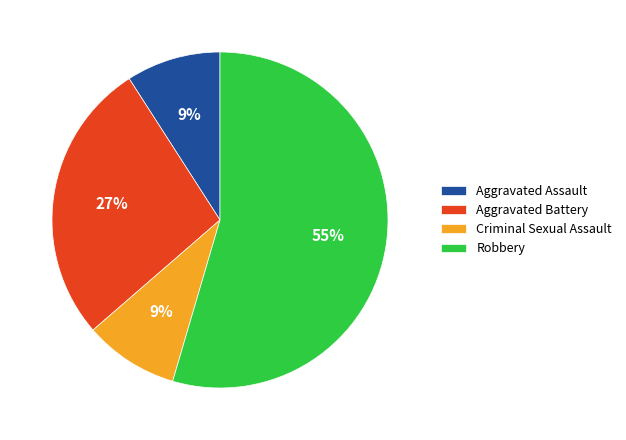

What percentage is the Criminal Sexual Assault slice, to the nearest percent?

9%